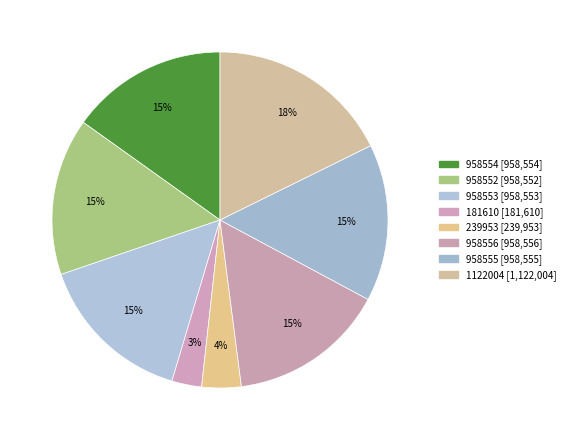

How many slices are in this pie chart?

8